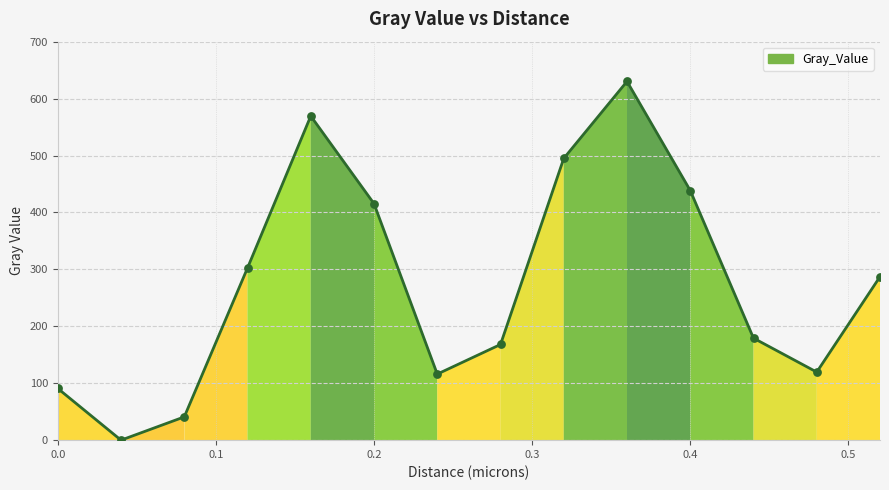

What is the difference between the maximum and minimum values?

630.2